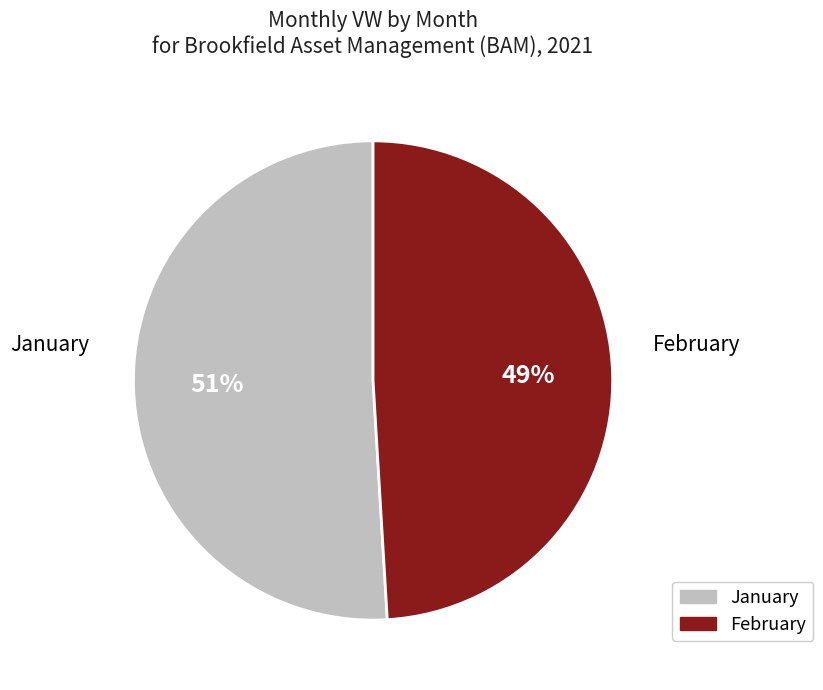

To the nearest percent, what is the average slice percentage?

50%